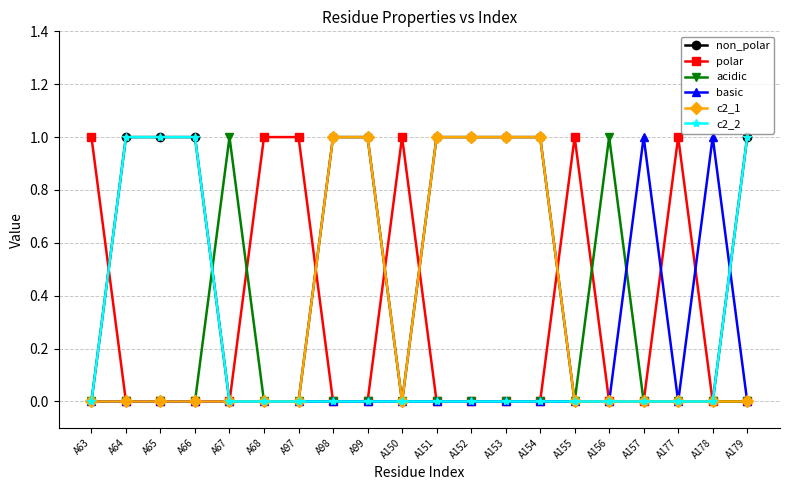

True or false: basic has more than 0 points higher than both neighbors.

True